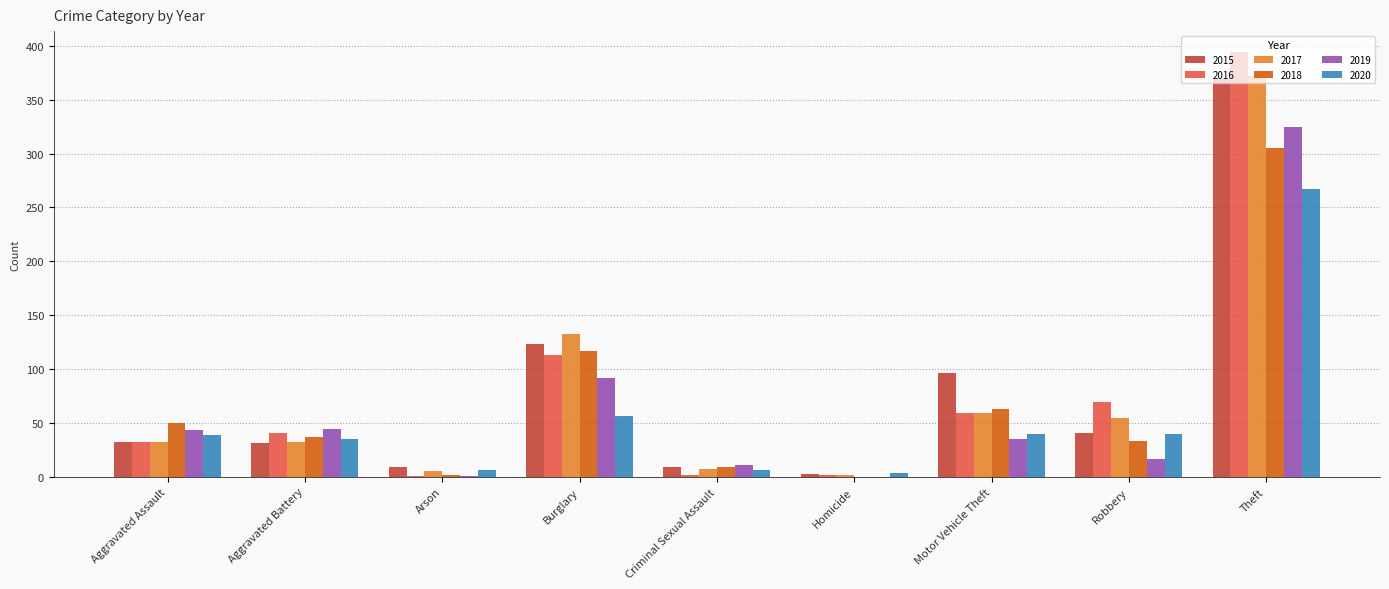

At which category does the chart reach its peak across all series?

Theft